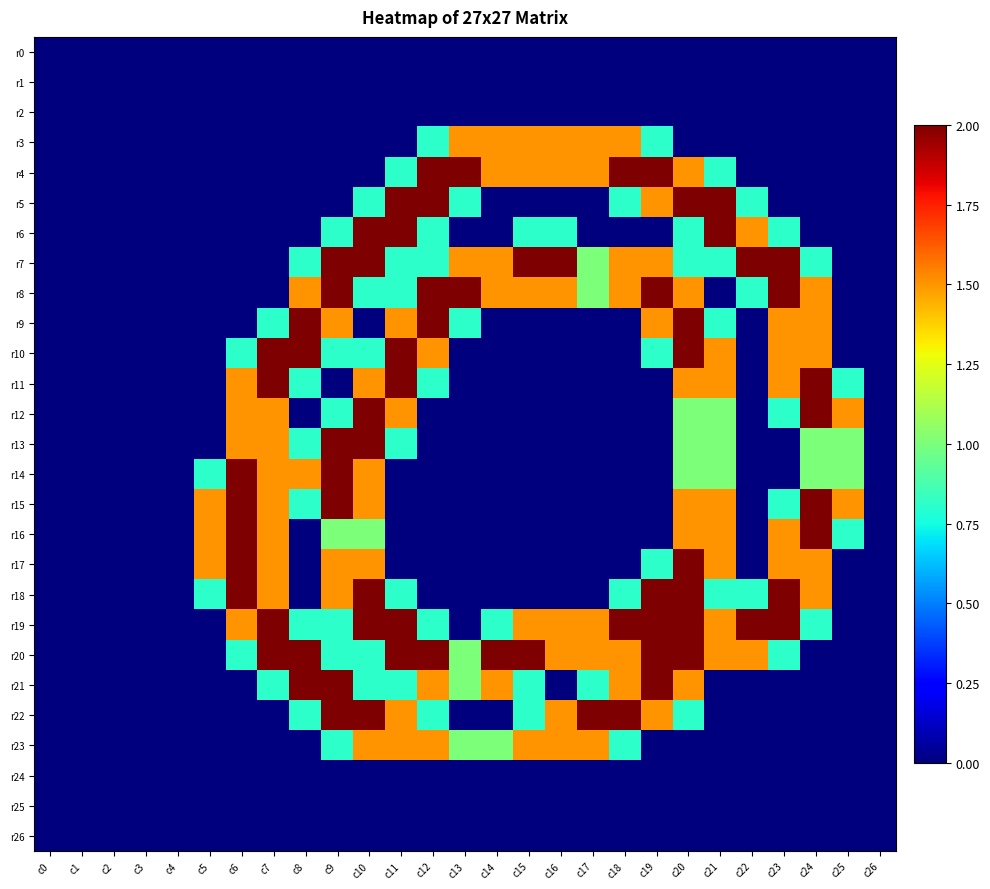

Rank the series by their maximum value, from highest to lowest.

r4, r5, r6, r7, r8, r9, r10, r11, r12, r13, r14, r15, r16, r17, r18, r19, r20, r21, r22, r3, r23, r0, r1, r2, r24, r25, r26